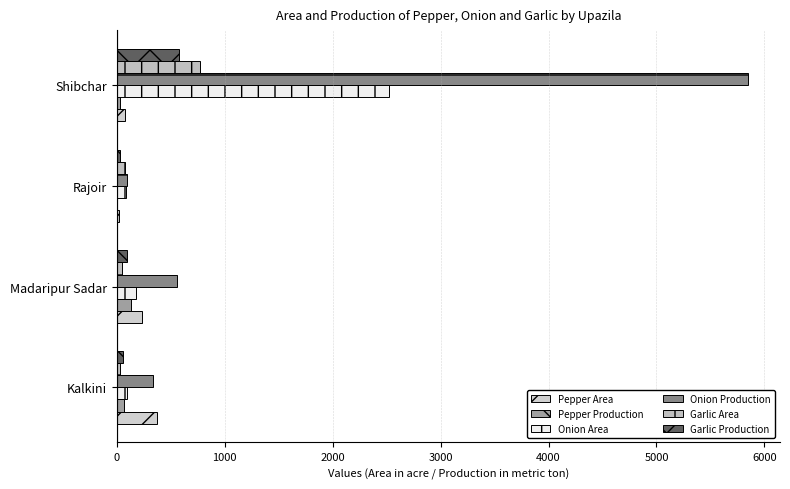

What is the value of the Pepper Area bar at the 3rd from the left?

24